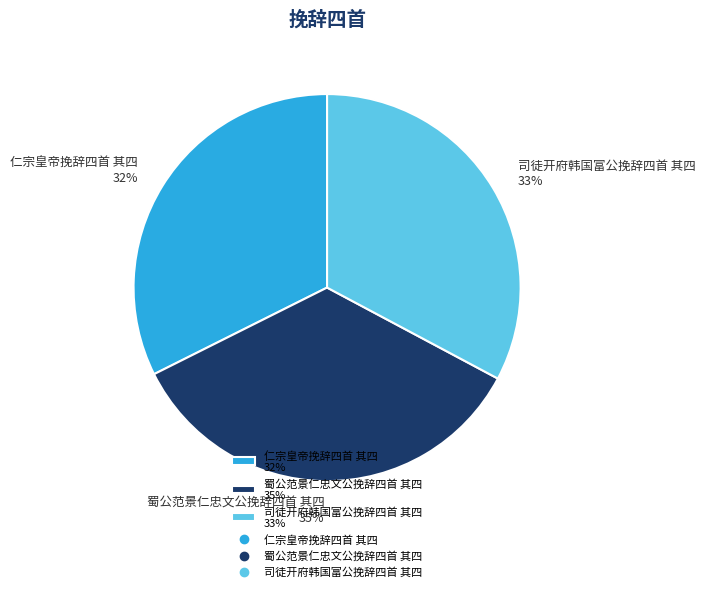

To the nearest percent, what percentage of the pie is 司徒开府韩国富公挽辞四首 其四?

33%